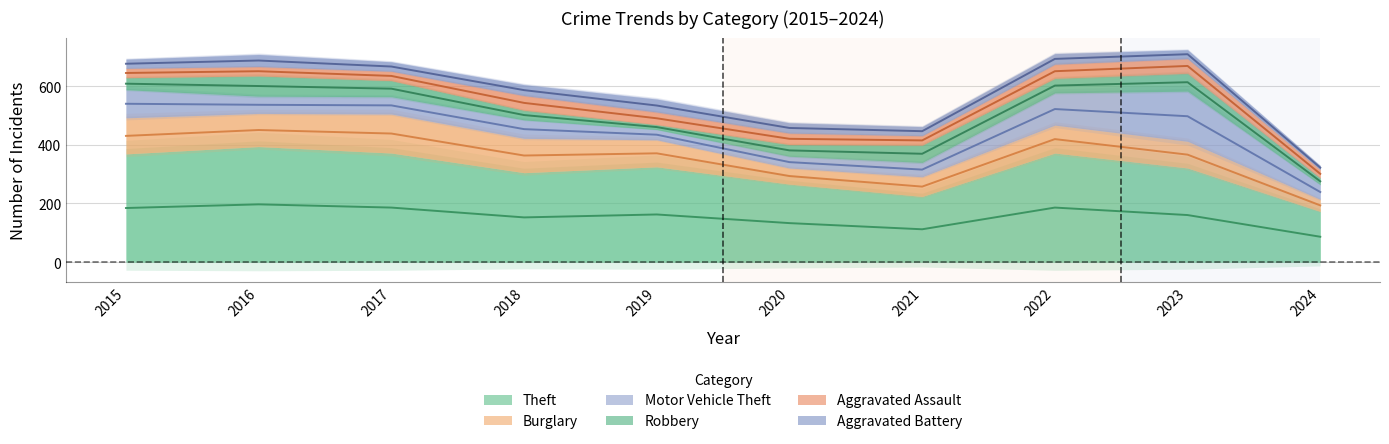

The value of Burglary at 2021 is 67. True or false?

True